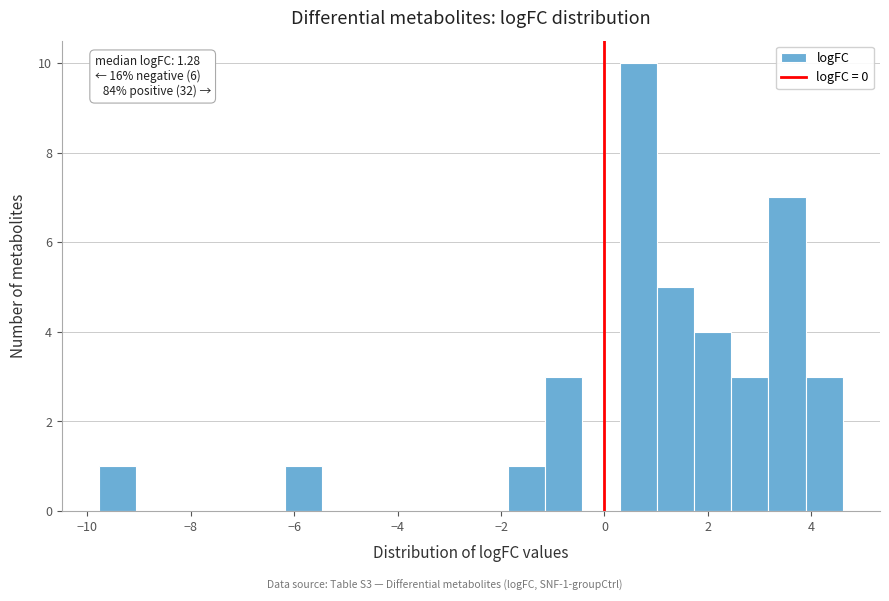

Read against the x-axis, roughly where is the centre of the tallest bar?

0.6